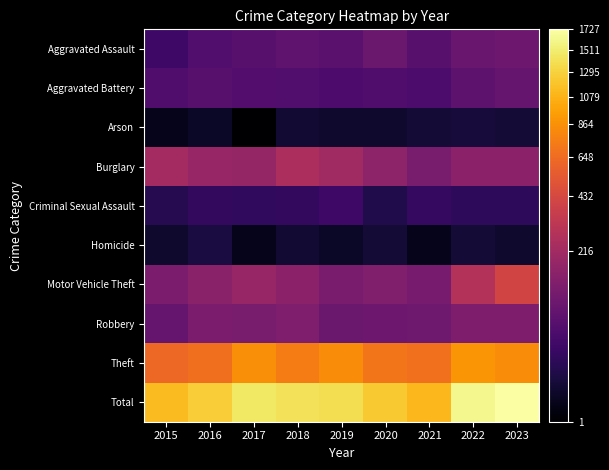

Reading left to right, extract all data points from this chart.

Aggravated Assault: 2015=30	2016=49	2017=58	2018=69	2019=61	2020=84	2021=58	2022=83	2023=92
Aggravated Battery: 2015=48	2016=58	2017=52	2018=50	2019=44	2020=47	2021=43	2022=66	2023=81
Arson: 2015=2	2016=3	2017=1	2018=5	2019=4	2020=4	2021=6	2022=7	2023=6
Burglary: 2015=222	2016=185	2017=182	2018=247	2019=213	2020=160	2021=111	2022=156	2023=157
Criminal Sexual Assault: 2015=13	2016=20	2017=19	2018=20	2019=29	2020=11	2021=23	2022=18	2023=18
Homicide: 2015=4	2016=8	2017=2	2018=5	2019=3	2020=6	2021=2	2022=6	2023=4
Motor Vehicle Theft: 2015=119	2016=151	2017=183	2018=157	2019=117	2020=128	2021=110	2022=273	2023=407
Robbery: 2015=80	2016=119	2017=112	2018=125	2019=85	2020=91	2021=94	2022=121	2023=123
Theft: 2015=623	2016=664	2017=849	2018=739	2019=833	2020=697	2021=668	2022=889	2023=839
Total: 2015=1141	2016=1257	2017=1458	2018=1417	2019=1389	2020=1228	2021=1115	2022=1619	2023=1727